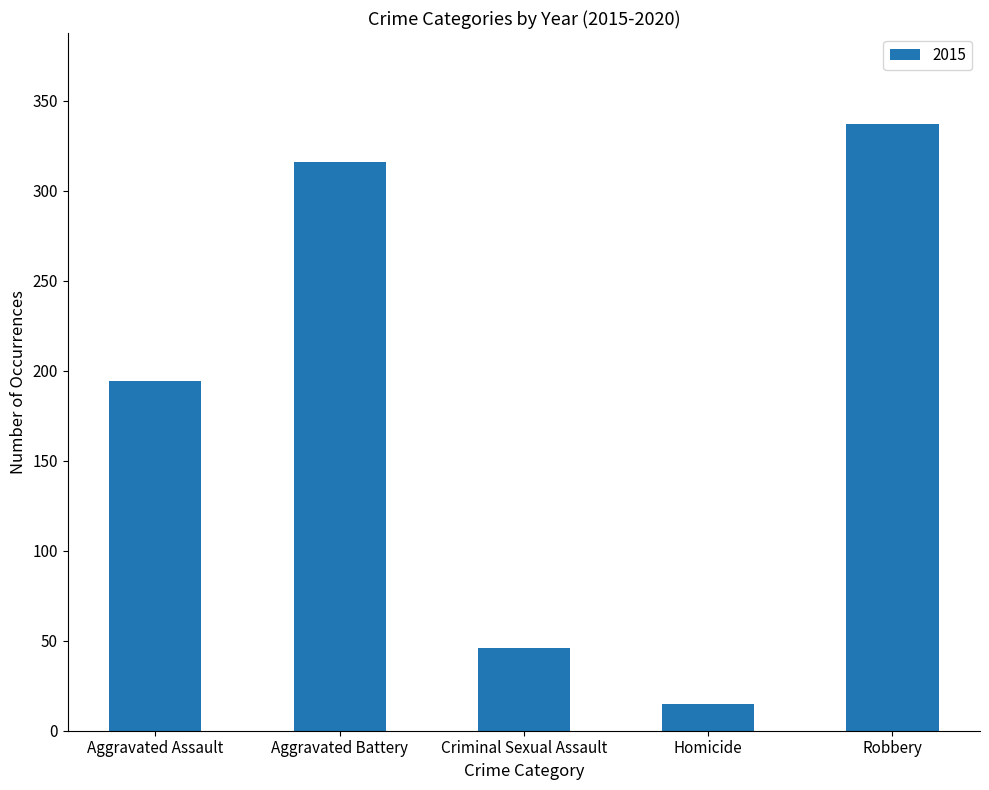

How many categories are shown in the chart?

5